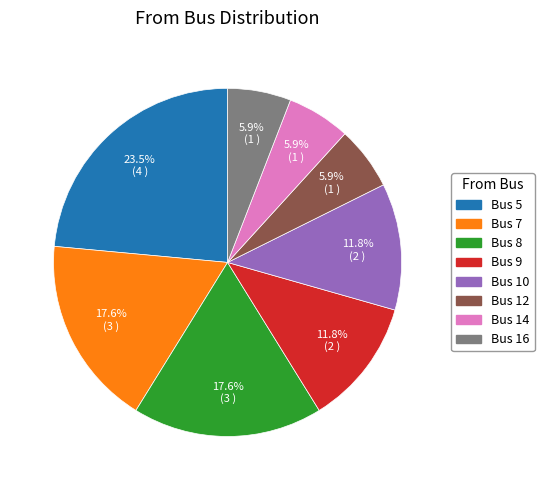

Is there any slice that represents more than half of the pie?

No